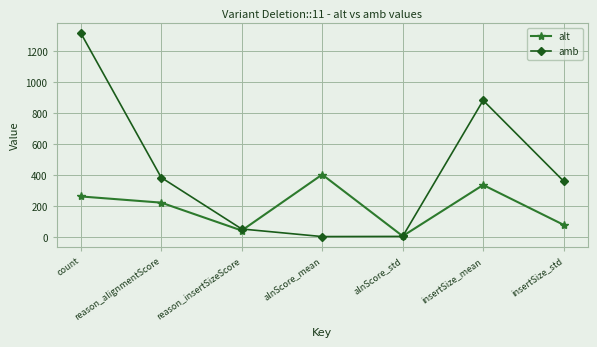

Is it true that amb equals 1.0 at alnScore_mean?

True